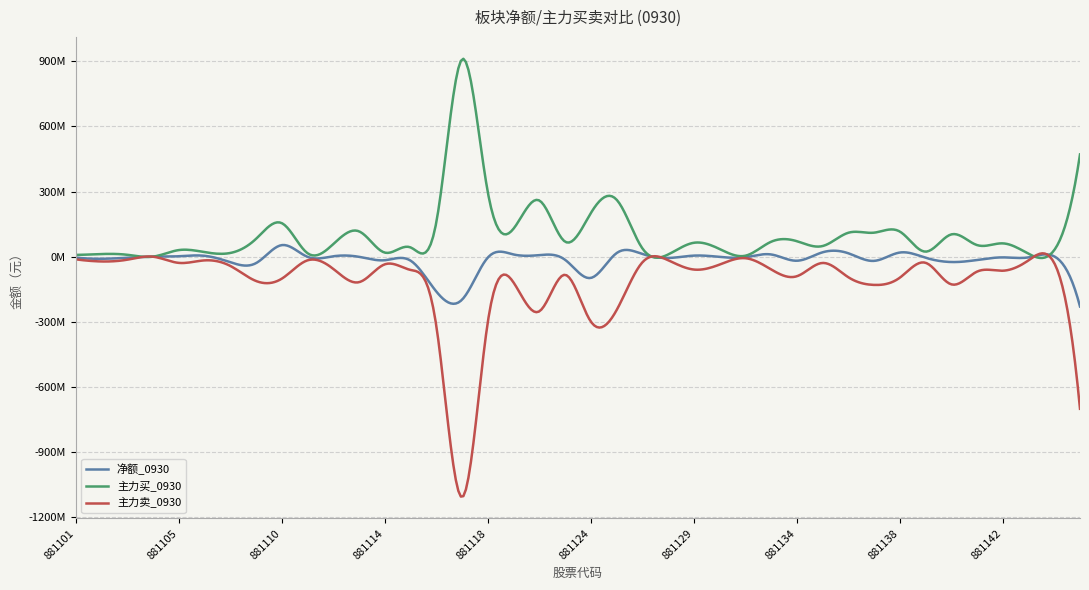

What are all the series names shown in the legend?

净额_0930, 主力买_0930, 主力卖_0930